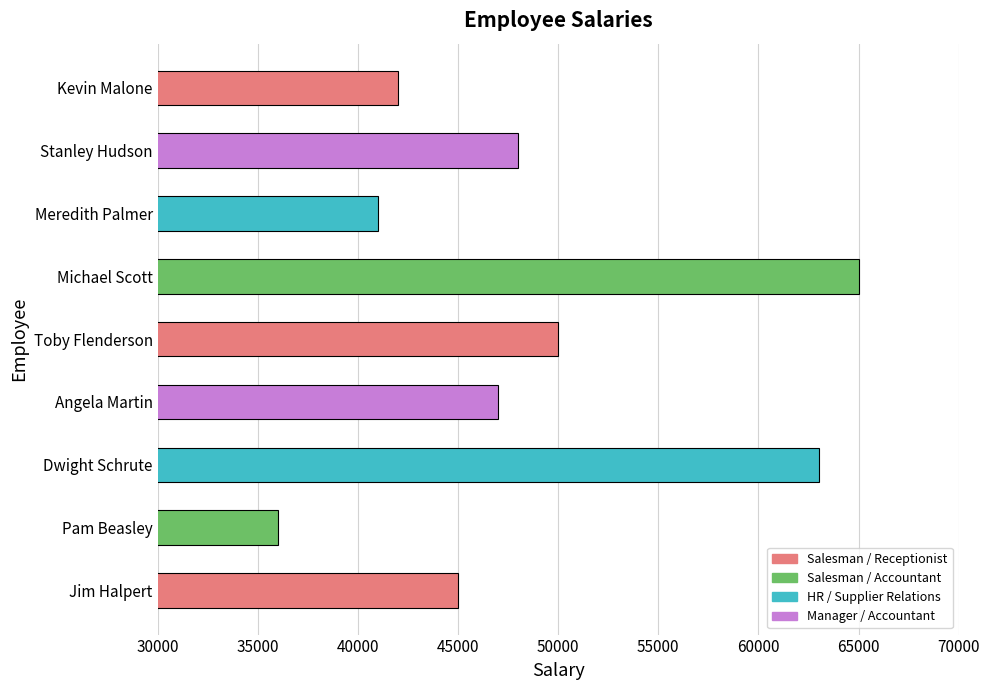

Are the bars grouped side by side (vs. stacked)?

No